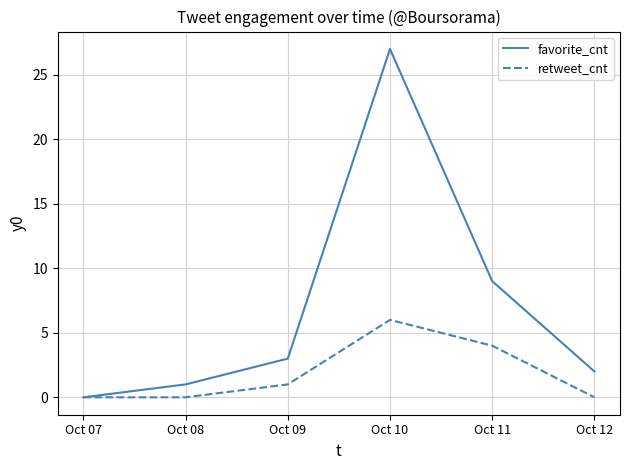

Does the chart have visible grid lines?

Yes